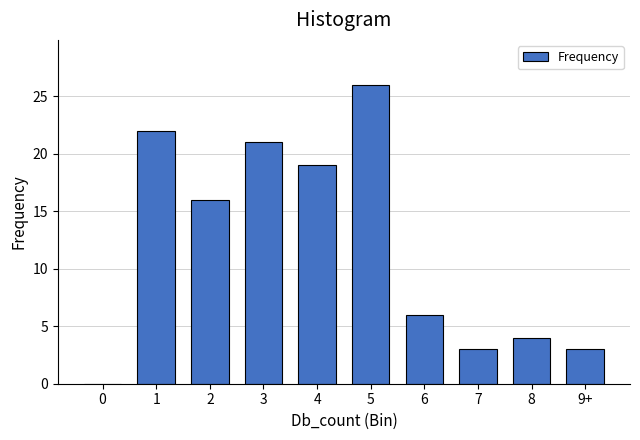

Reading right to left, list all the values displayed in this chart.

9+=3	8=4	7=3	6=6	5=26	4=19	3=21	2=16	1=22	0=0